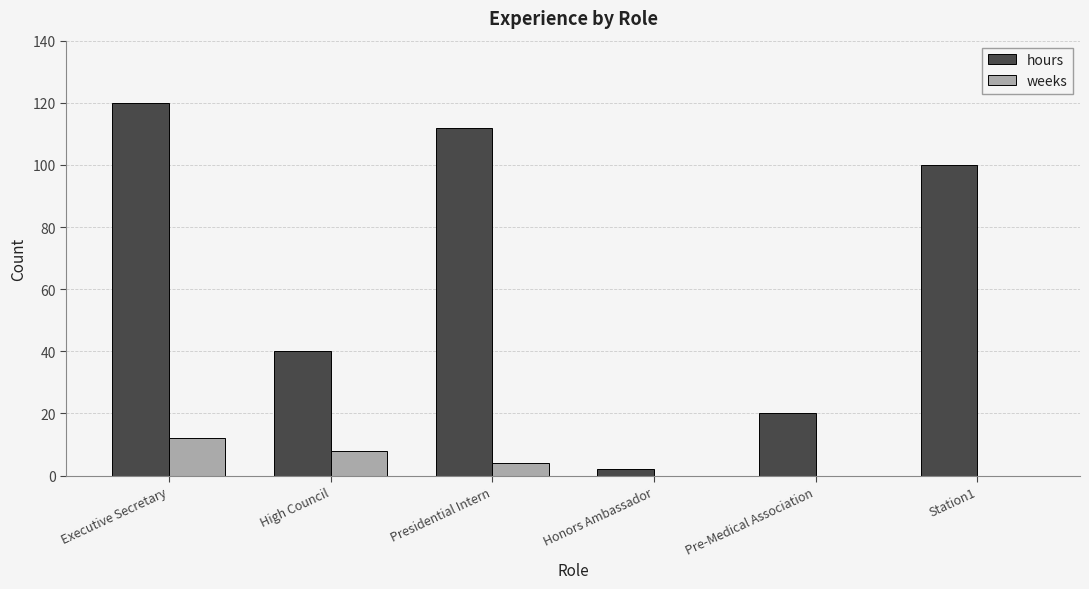

What is the sum of all hours values?

394